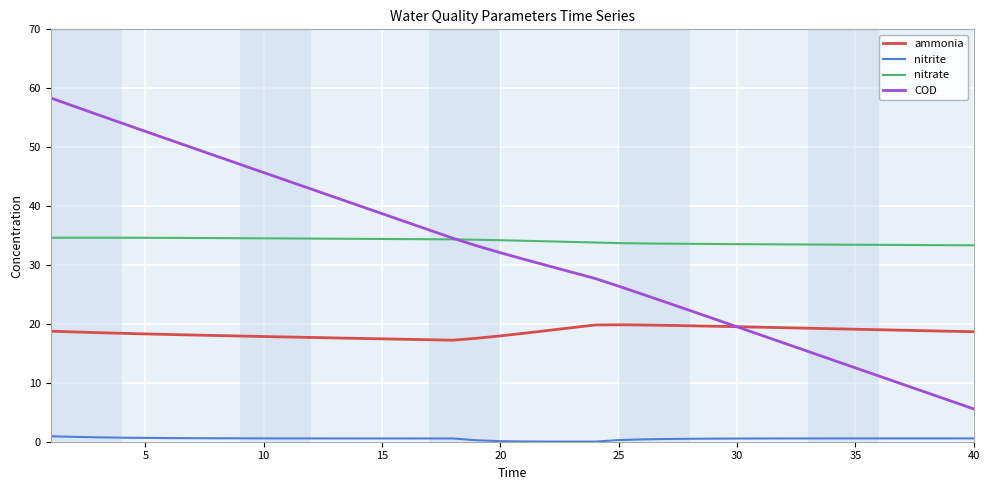

True or false: nitrite and nitrate intersect in this chart.

False